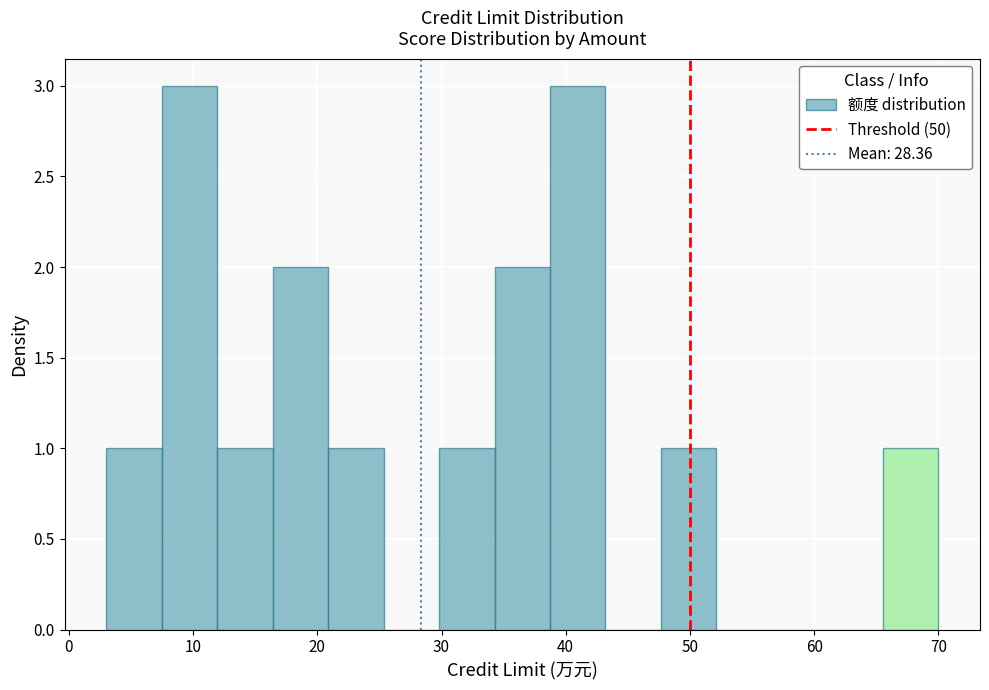

What is the height of the bar covering 30 to 34 on the x-axis? Neither the bar edges nor the heights are printed on the chart, so give them approximately, as read against the axes.

1